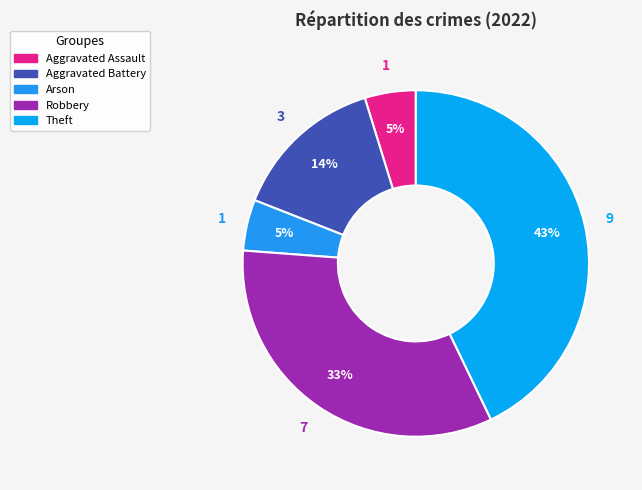

How many slices are in this pie chart?

5